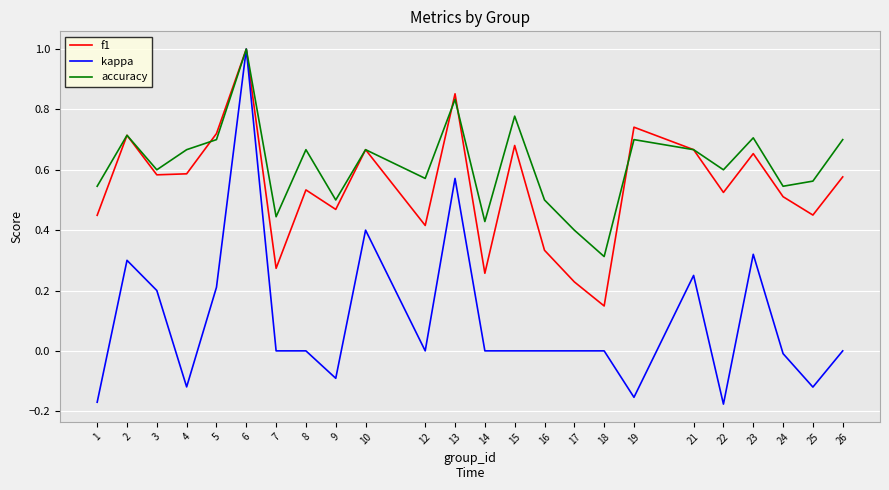

Where is the first local maximum for accuracy?

2